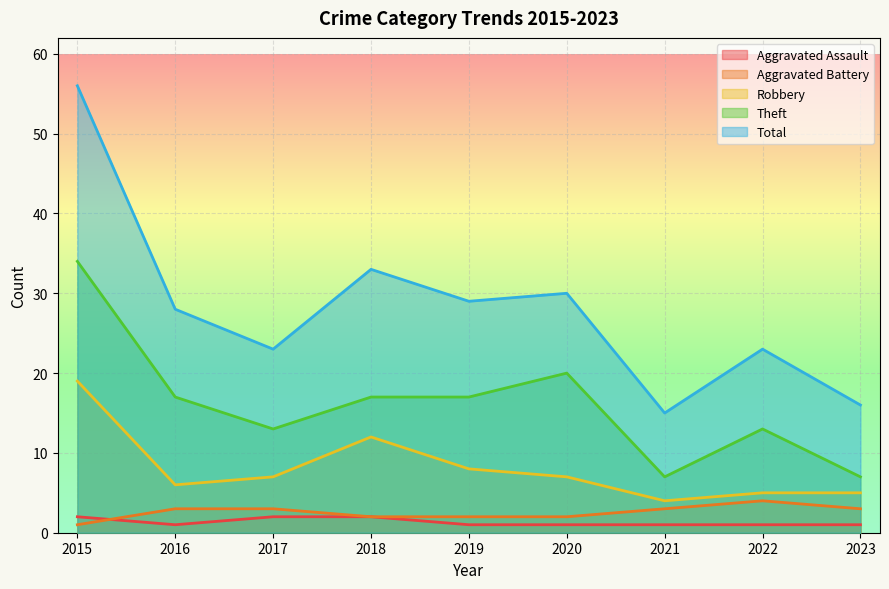

Does the chart display data point markers on the line(s)?

No